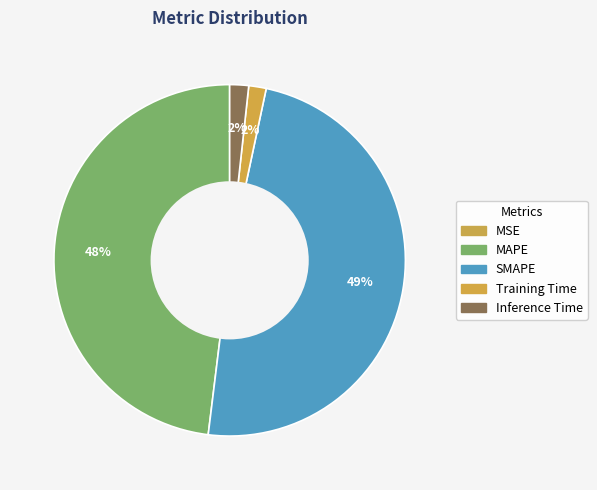

Which category has the biggest portion of the pie?

SMAPE